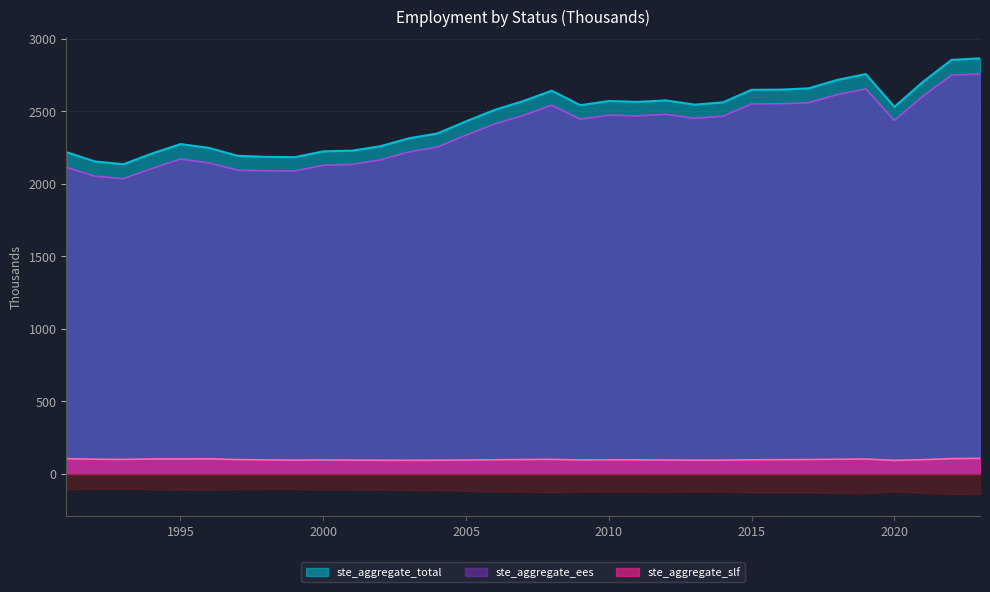

Rank the categories by ste_aggregate_ees value from highest to lowest.

2023, 2022, 2019, 2018, 2021, 2017, 2016, 2015, 2008, 2012, 2010, 2007, 2011, 2014, 2013, 2009, 2020, 2006, 2005, 2004, 2003, 1995, 2002, 1996, 2001, 2000, 1991, 1994, 1997, 1998, 1999, 1992, 1993